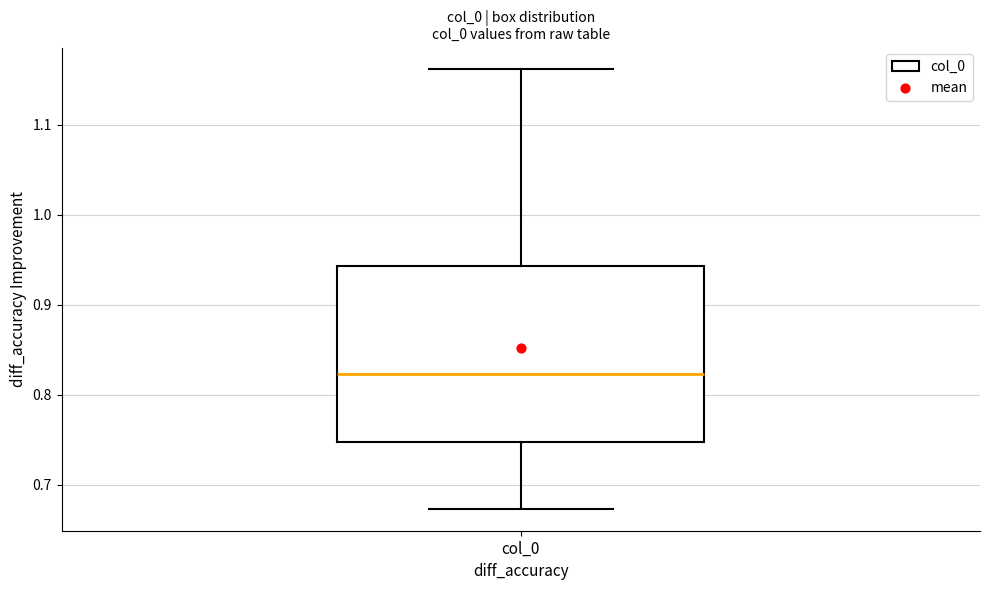

Where does the lower whisker of the box for col_0 end on the y-axis? The values are not printed on the chart, so give them approximately, as read against the axis.

0.67